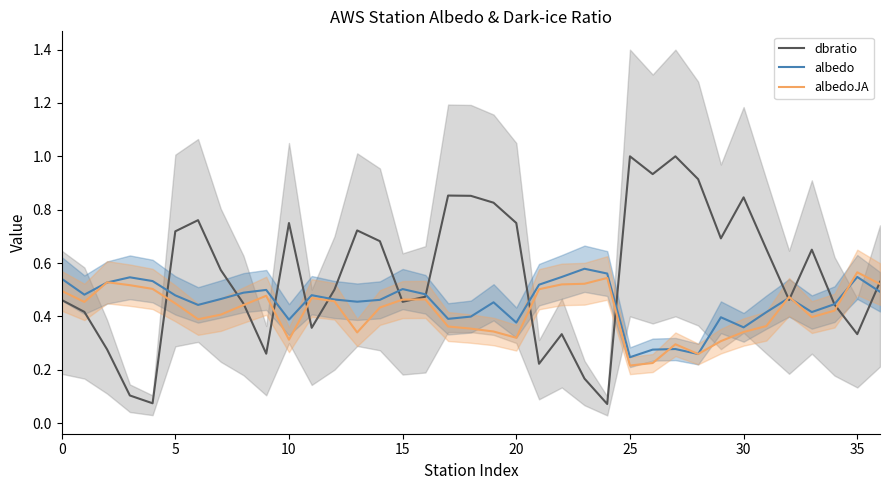

List the series in order of their overall mean, highest first.

dbratio, albedo, albedoJA